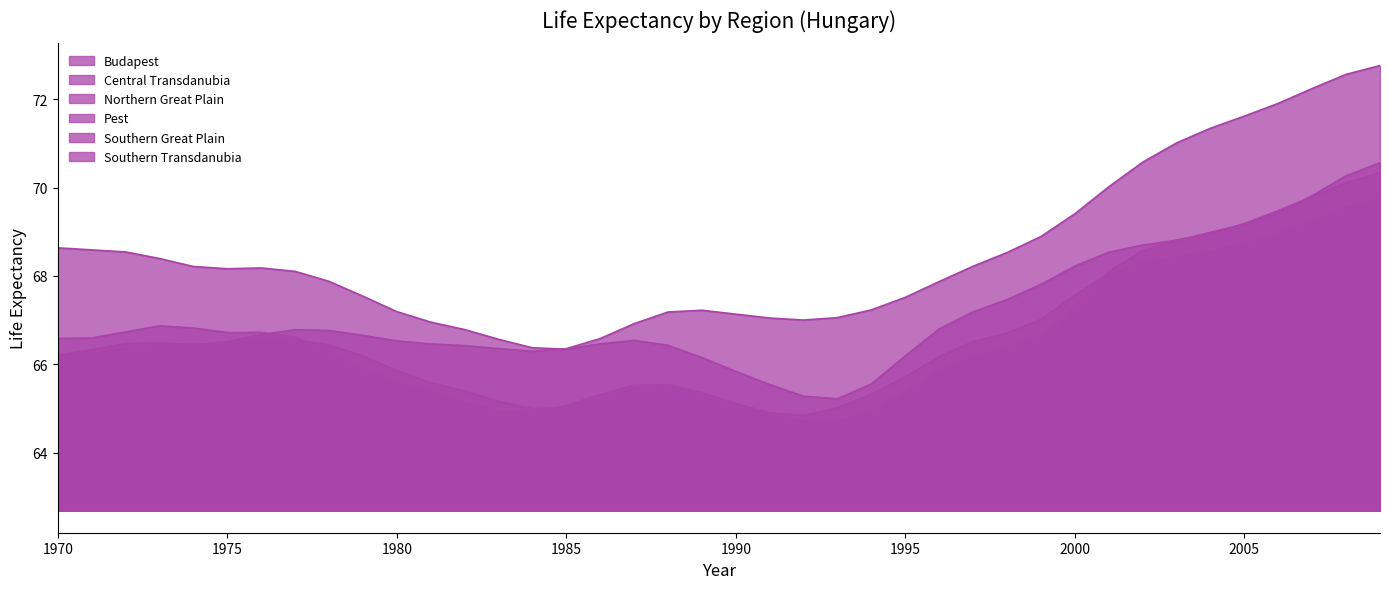

What is the highest value of the Southern Transdanubia series?

69.7